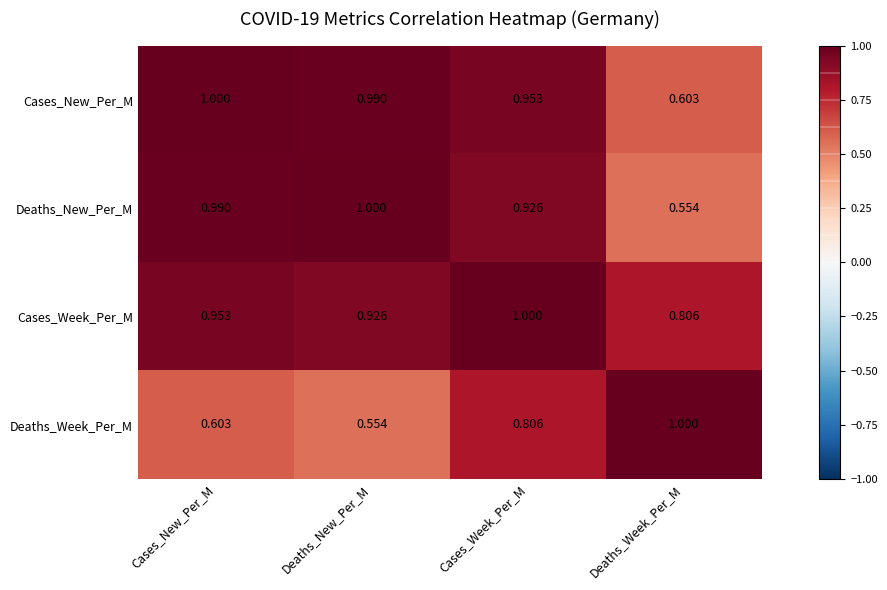

At which label does Cases_Week_Per_M reach its minimum?

Deaths_Week_Per_M